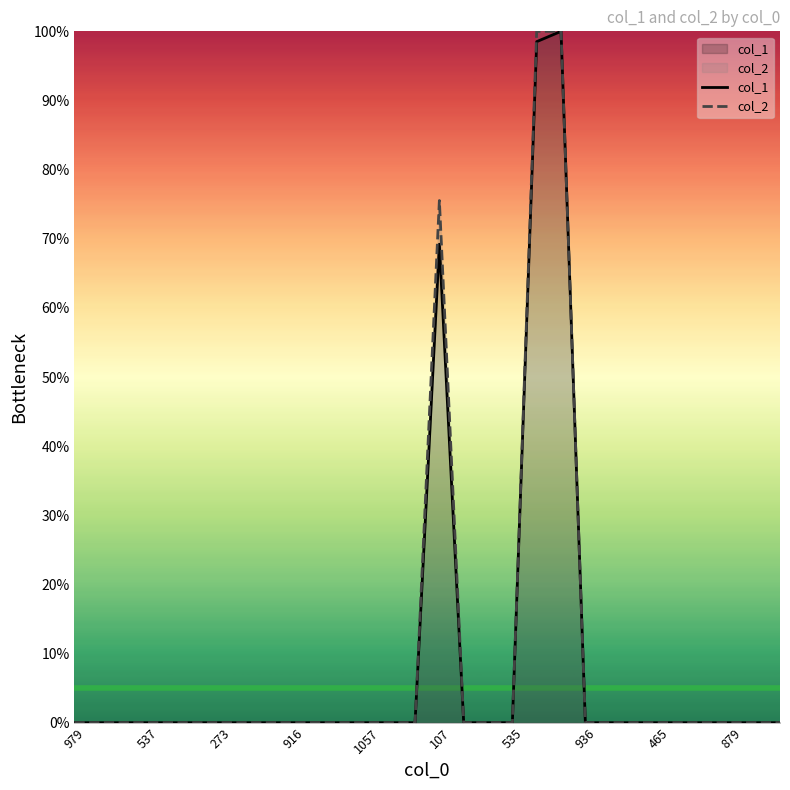

How many positive values does the col_2 series have?

3